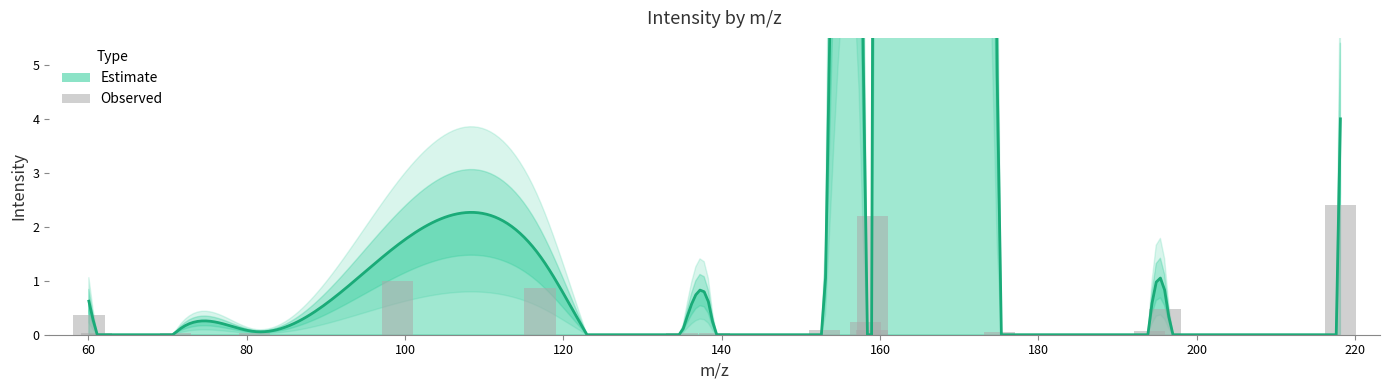

What is the value of the 12th bar from the left?

2.2